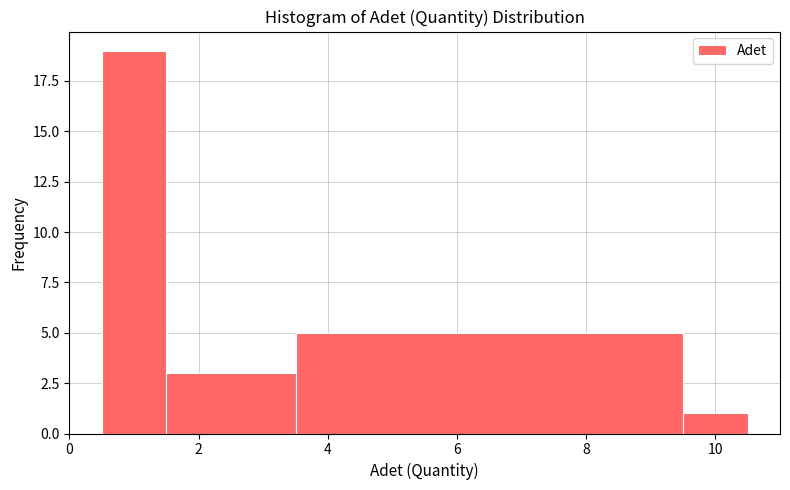

Over which range of the x-axis is the bar tallest?

0.5 to 1.5